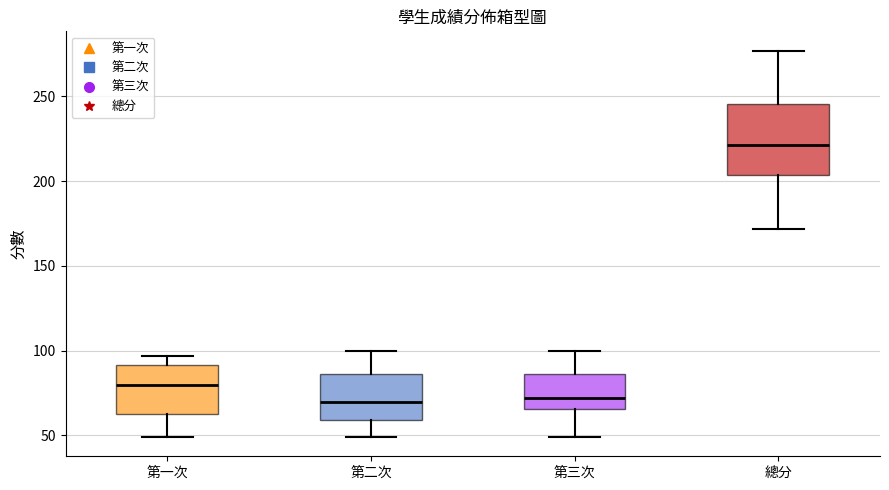

Comparing the boxes themselves (not the whiskers), which one is the tallest?

總分